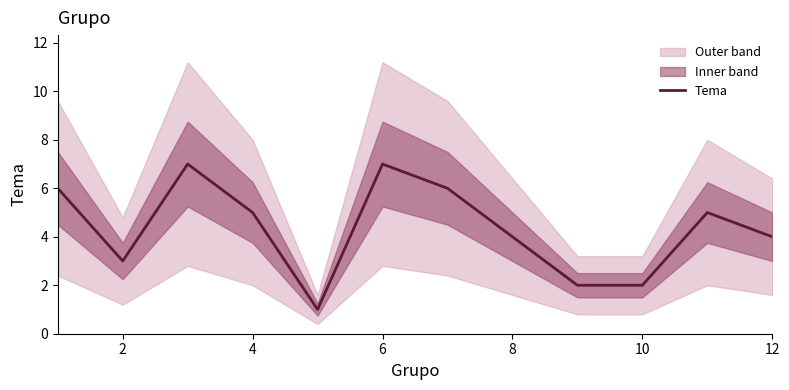

True or false: Tema has a value of 6 at 12.

False